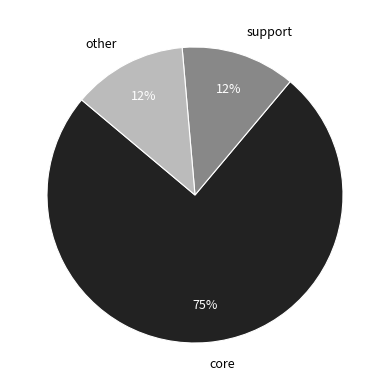

Count the number of slices in the pie.

3